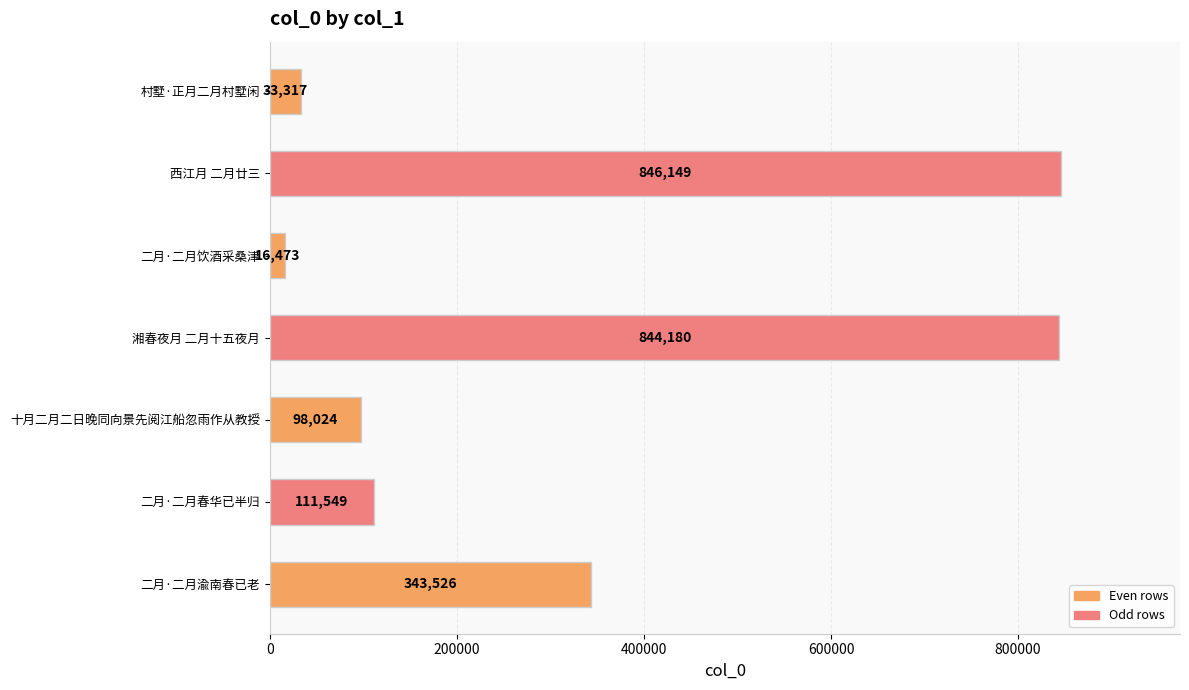

What position from the bottom is 湘春夜月 二月十五夜月?

4